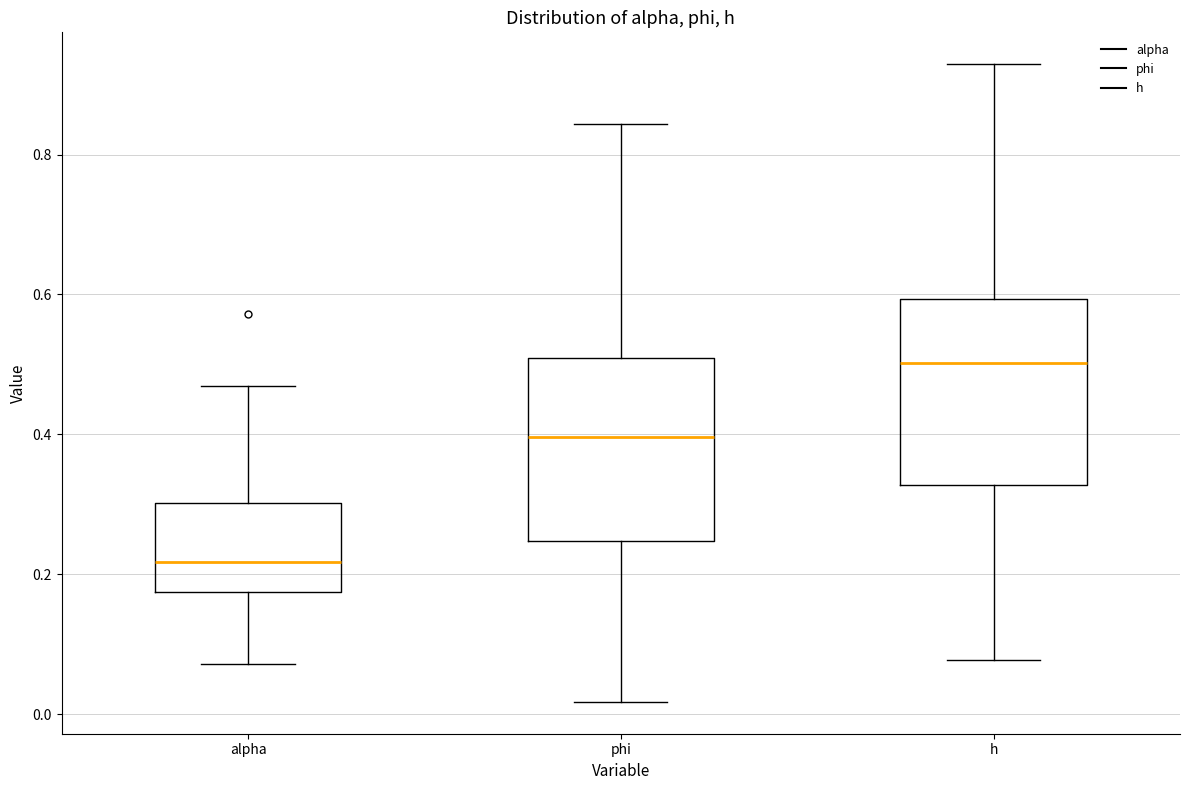

Reading left to right, read every box against the y-axis: the position of its median line, the range the box covers, and the ends of its whiskers. The values are not printed on the chart, so give them approximately, as read against the axis.

alpha: median 0.22, box 0.18 to 0.30, whiskers 0.08 to 0.46
phi: median 0.40, box 0.24 to 0.50, whiskers 0.02 to 0.84
h: median 0.50, box 0.32 to 0.60, whiskers 0.08 to 0.92